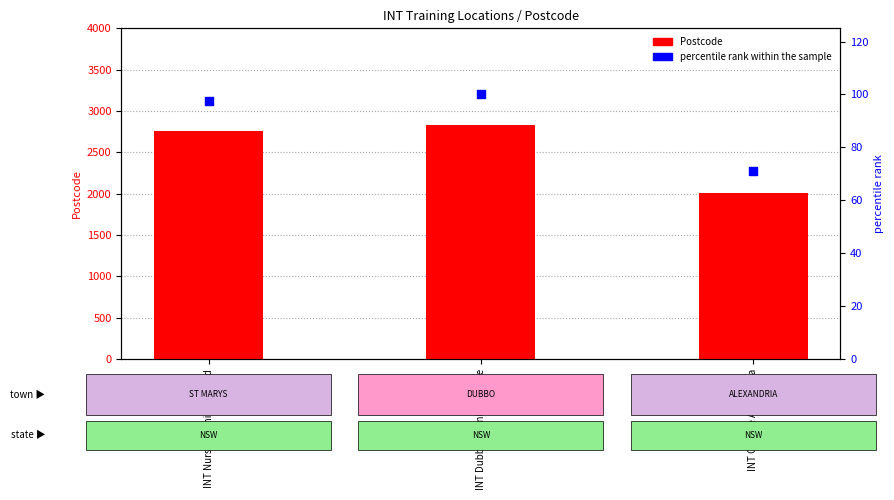

What are all the series names shown in the legend?

Postcode, percentile rank within the sample